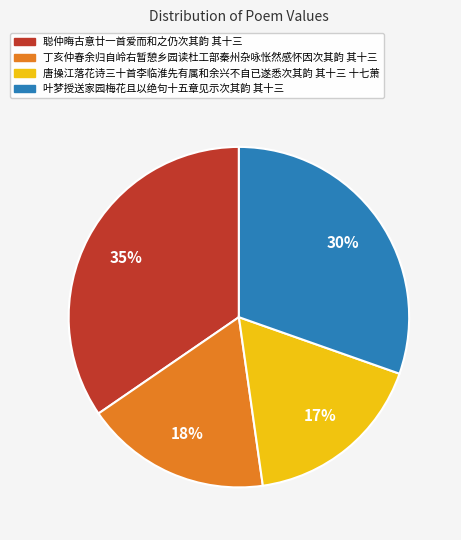

Which slice is the largest?

聪仲晦古意廿一首爱而和之仍次其韵 其十三